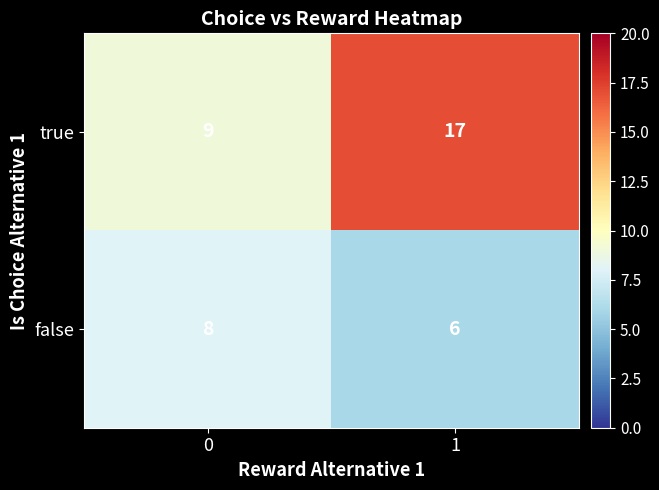

Is the value of true at 0 greater than the value of false at 1?

Yes